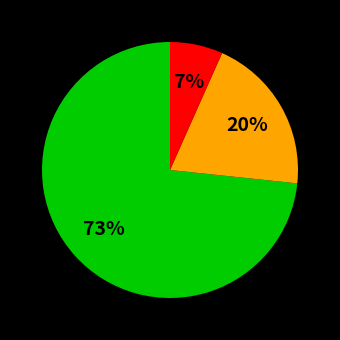

Is there a majority slice in this chart?

Yes